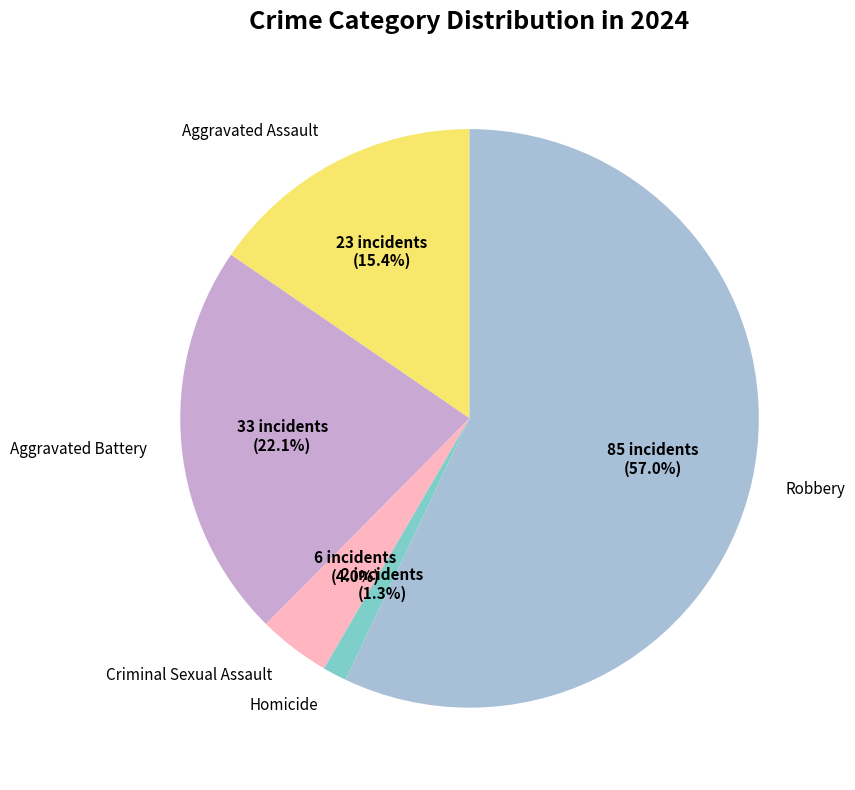

Is there a majority slice in this chart?

Yes